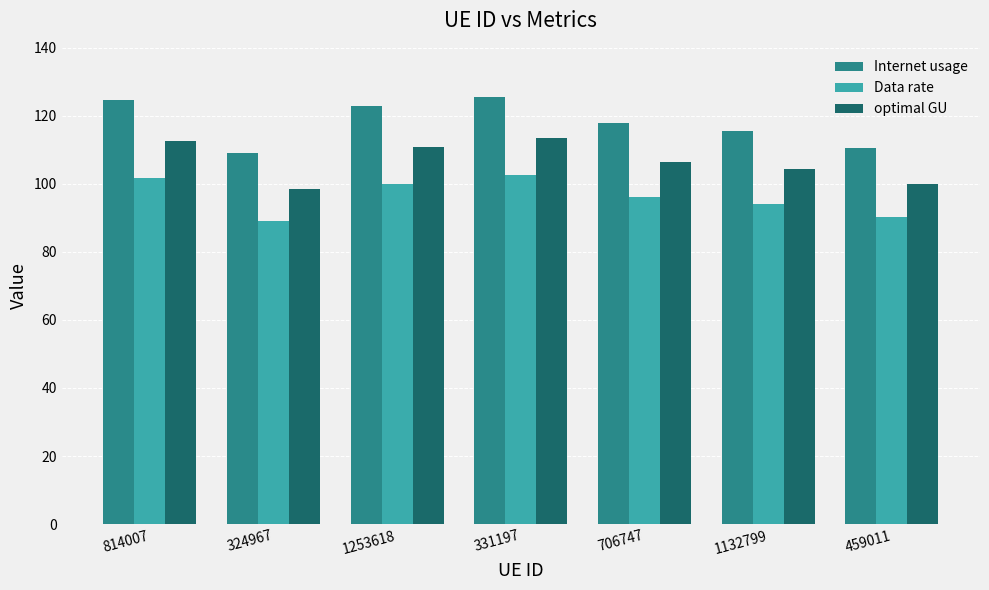

What is the label of the 3rd bar from the left?

1253618